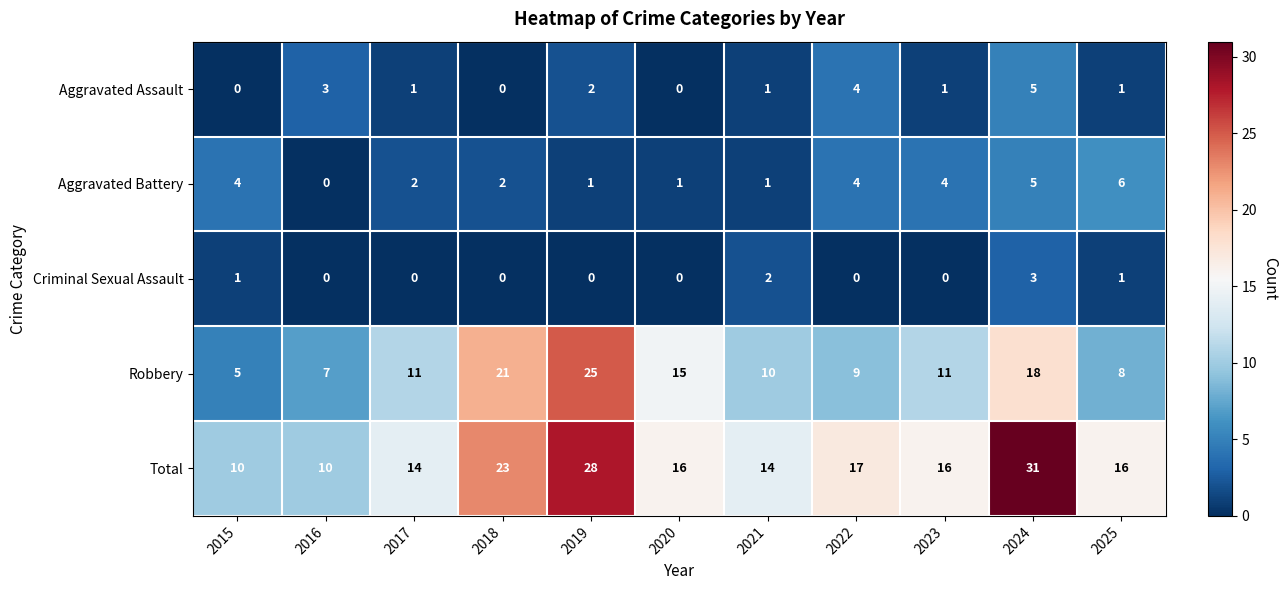

Which series has the largest total across all categories?

Total